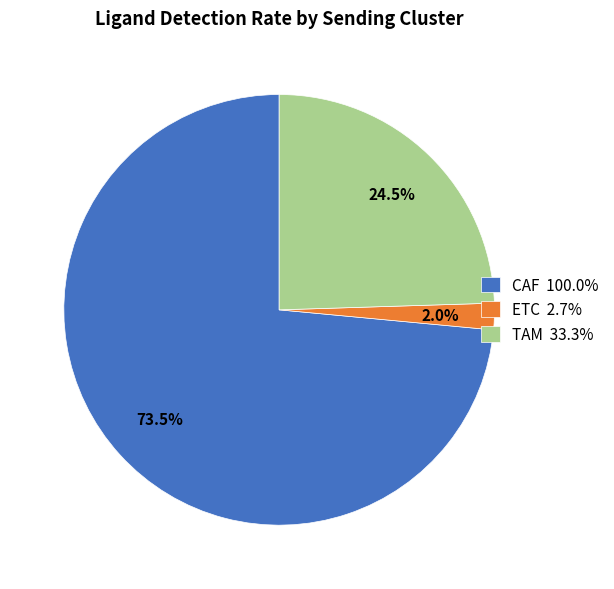

How many segments does this pie chart have?

3